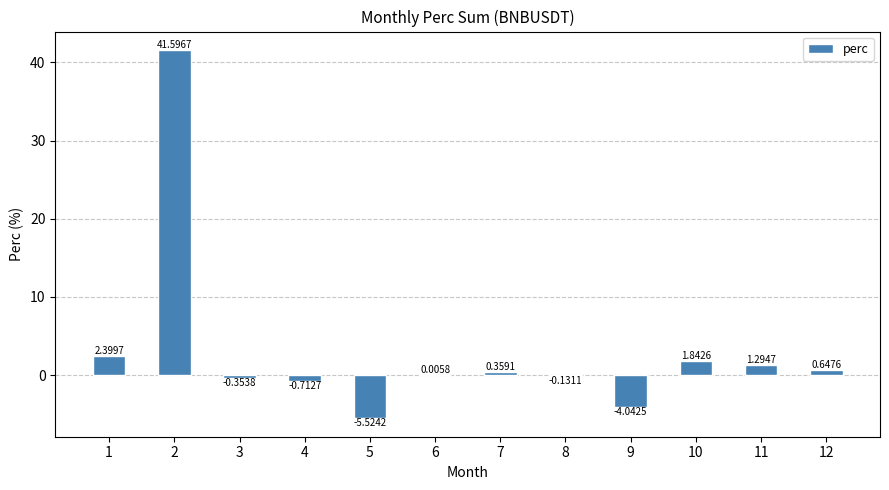

At which label does the data first exceed 0?

1